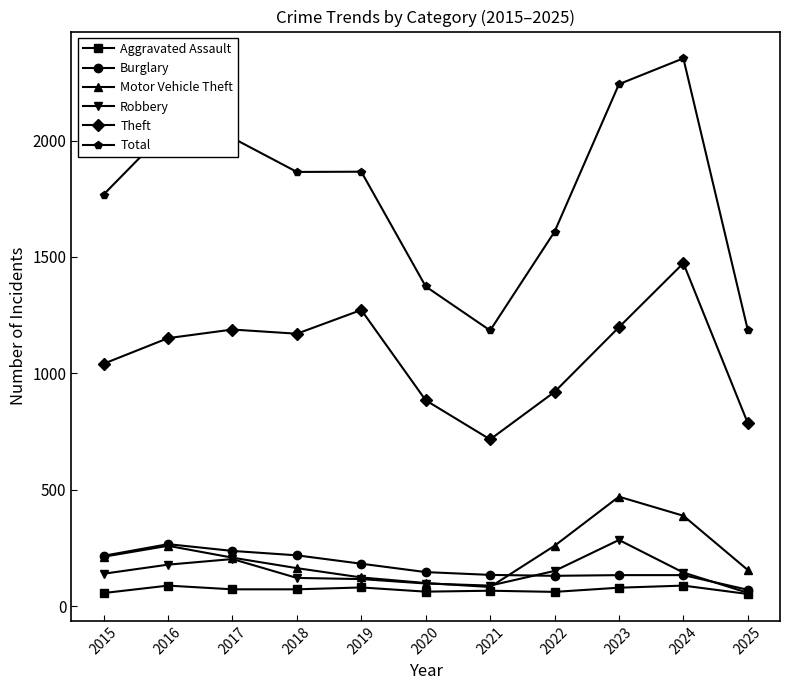

What is the maximum value for Burglary?

266